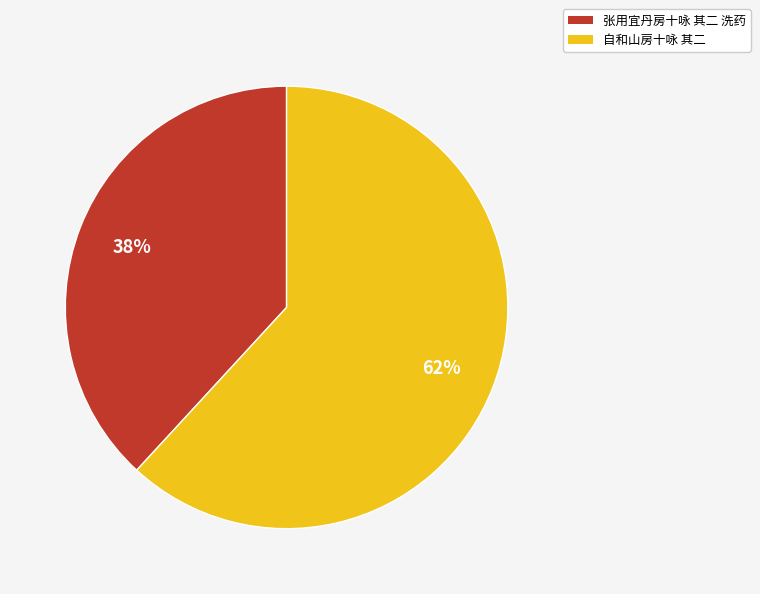

Approximately how many times larger is the value at 自和山房十咏 其二 compared to 张用宜丹房十咏 其二 洗药?

1.6